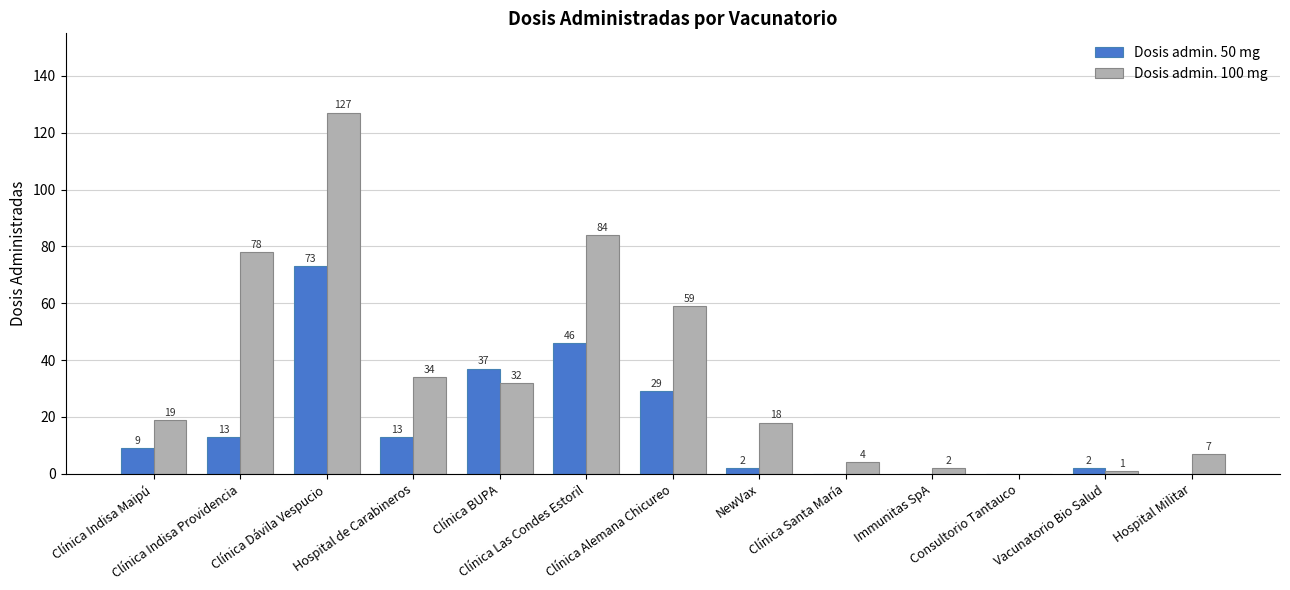

Reading left to right, list all the values displayed in this chart.

Dosis admin. 50 mg: Clínica Indisa Maipú=9	Clínica Indisa Providencia=13	Clínica Dávila Vespucio=73	Hospital de Carabineros=13	Clínica BUPA=37	Clínica Las Condes Estoril=46	Clínica Alemana Chicureo=29	NewVax=2	Clínica Santa María=0	Immunitas SpA=0	Consultorio Tantauco=0	Vacunatorio Bio Salud=2	Hospital Militar=0
Dosis admin. 100 mg: Clínica Indisa Maipú=19	Clínica Indisa Providencia=78	Clínica Dávila Vespucio=127	Hospital de Carabineros=34	Clínica BUPA=32	Clínica Las Condes Estoril=84	Clínica Alemana Chicureo=59	NewVax=18	Clínica Santa María=4	Immunitas SpA=2	Consultorio Tantauco=0	Vacunatorio Bio Salud=1	Hospital Militar=7